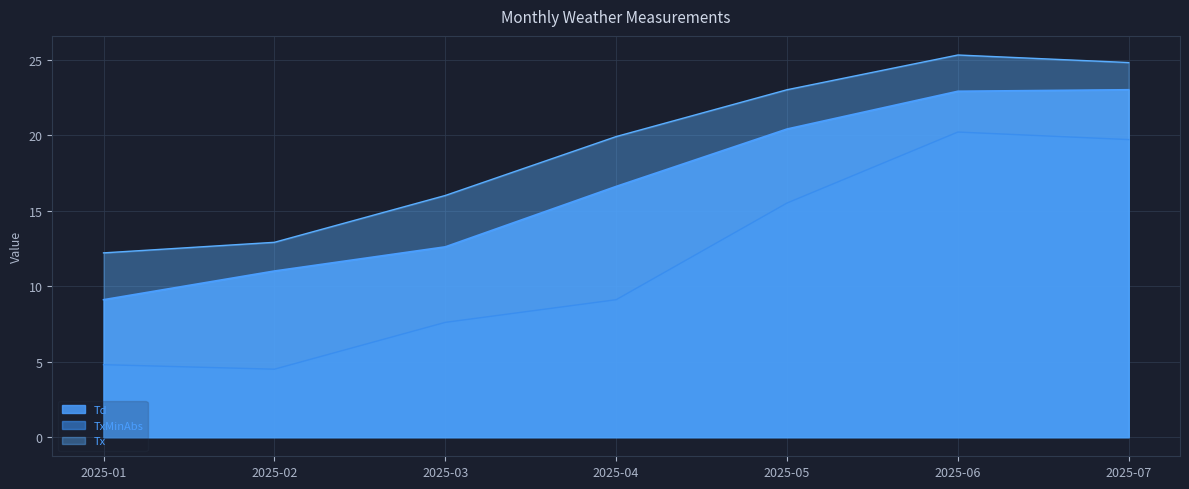

How many lines are shown in the chart?

3